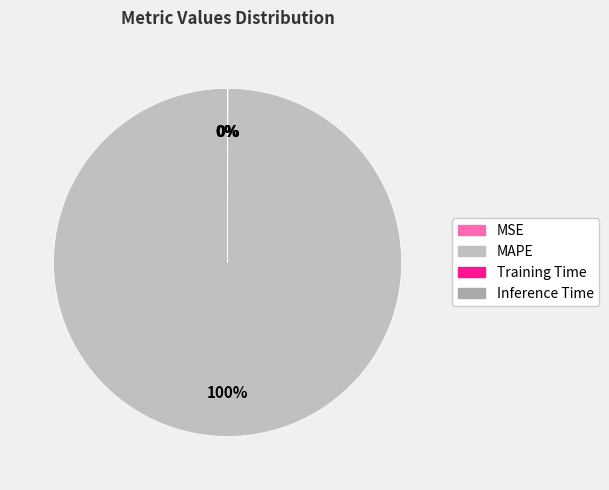

The MSE slice represents 1% of the pie. True or false?

False